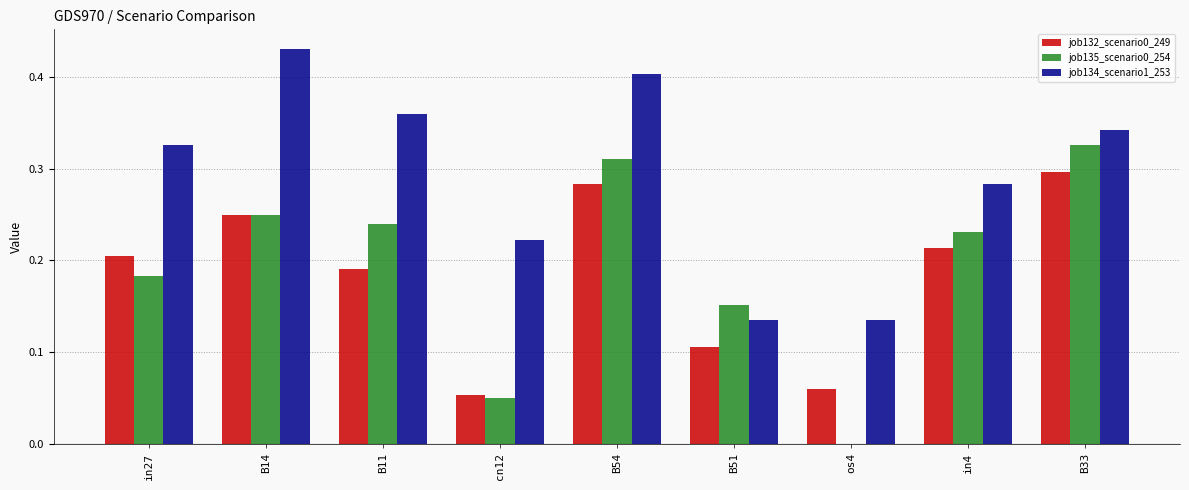

At which category does the chart reach its peak across all series?

B14